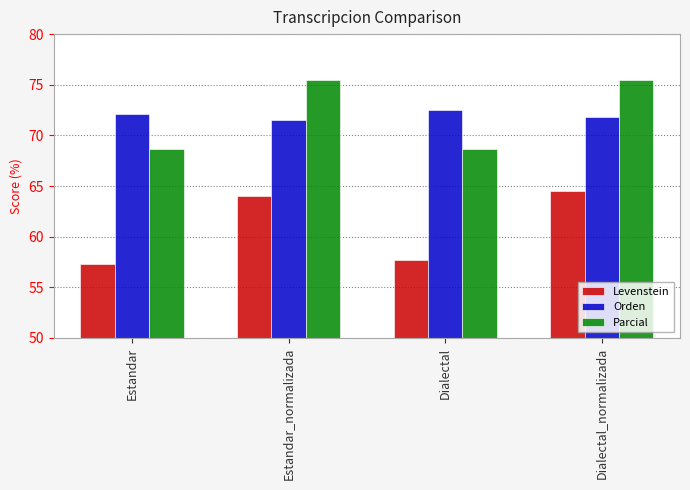

What is the difference between the highest and lowest values at Dialectal?

14.8